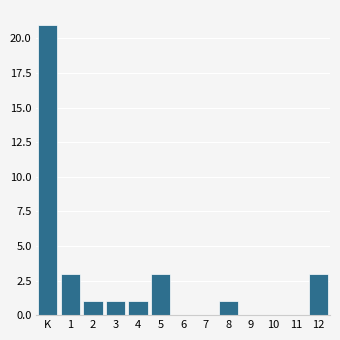

Reading left to right, extract all data points from this chart.

K=21	1=3	2=1	3=1	4=1	5=3	6=0	7=0	8=1	9=0	10=0	11=0	12=3